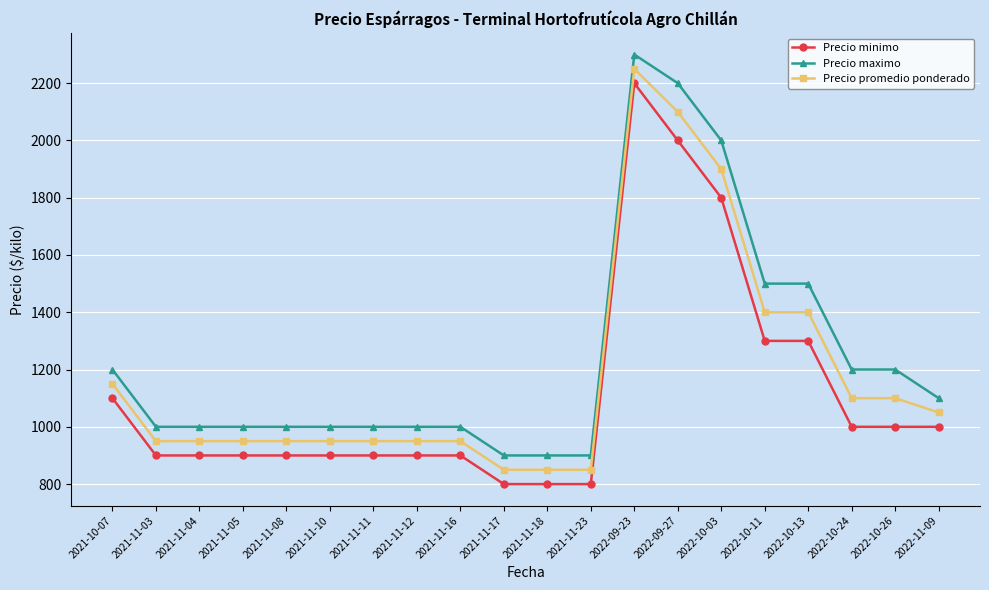

What is the highest value of the Precio minimo series?

2200